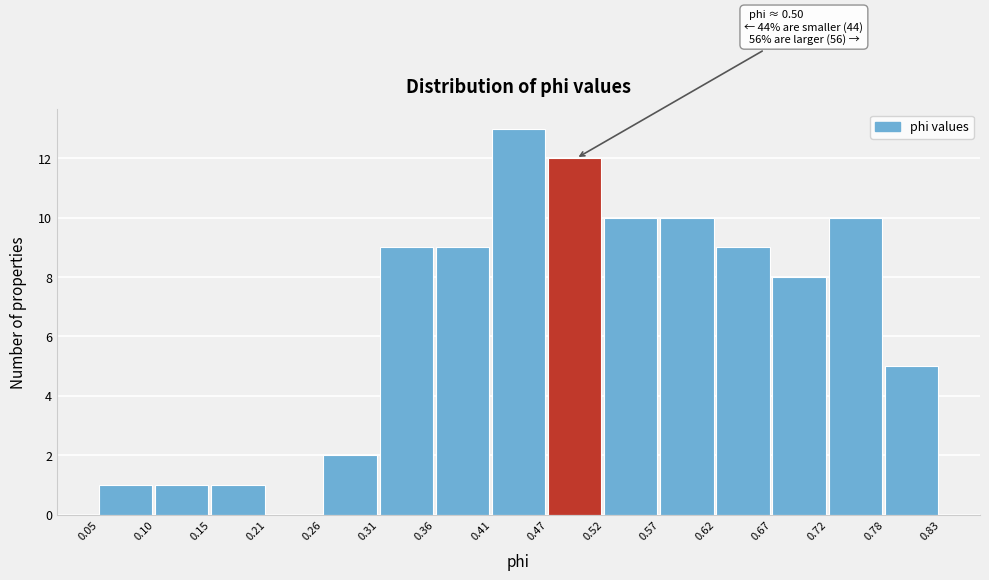

Over which range of the x-axis is the bar tallest?

0.41 to 0.47